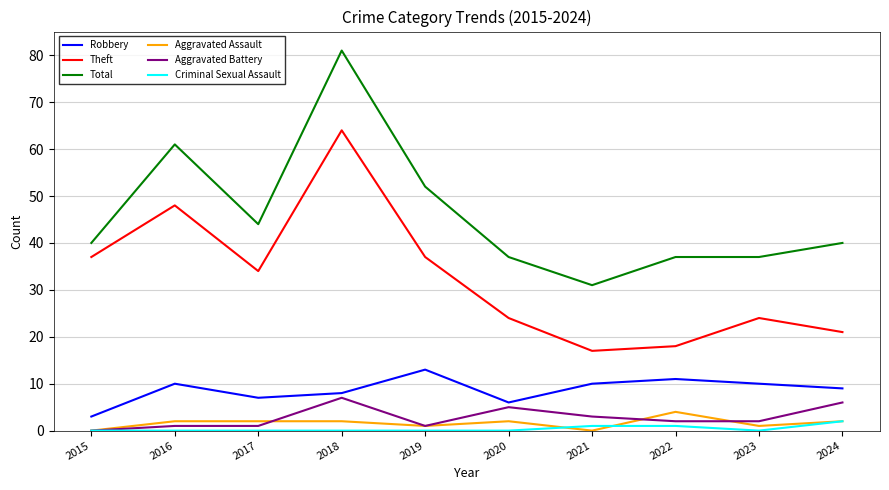

Reading right to left, transcribe all the data shown in this chart.

Robbery: 9	10	11	10	6	13	8	7	10	3
Theft: 21	24	18	17	24	37	64	34	48	37
Total: 40	37	37	31	37	52	81	44	61	40
Aggravated Assault: 2	1	4	0	2	1	2	2	2	0
Aggravated Battery: 6	2	2	3	5	1	7	1	1	0
Criminal Sexual Assault: 2	0	1	1	0	0	0	0	0	0